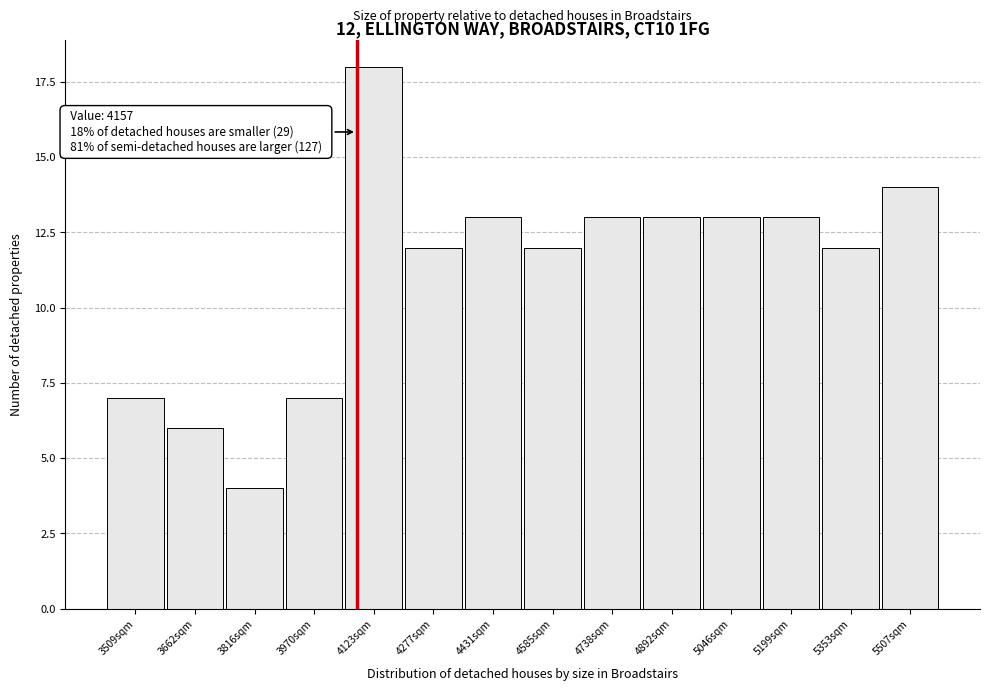

Reading left to right, list all the values displayed in this chart.

7	6	4	7	18	12	13	12	13	13	13	13	12	14